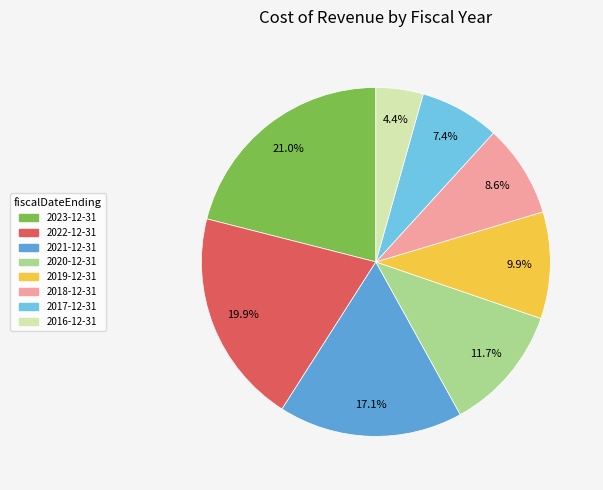

How many segments does this pie chart have?

8